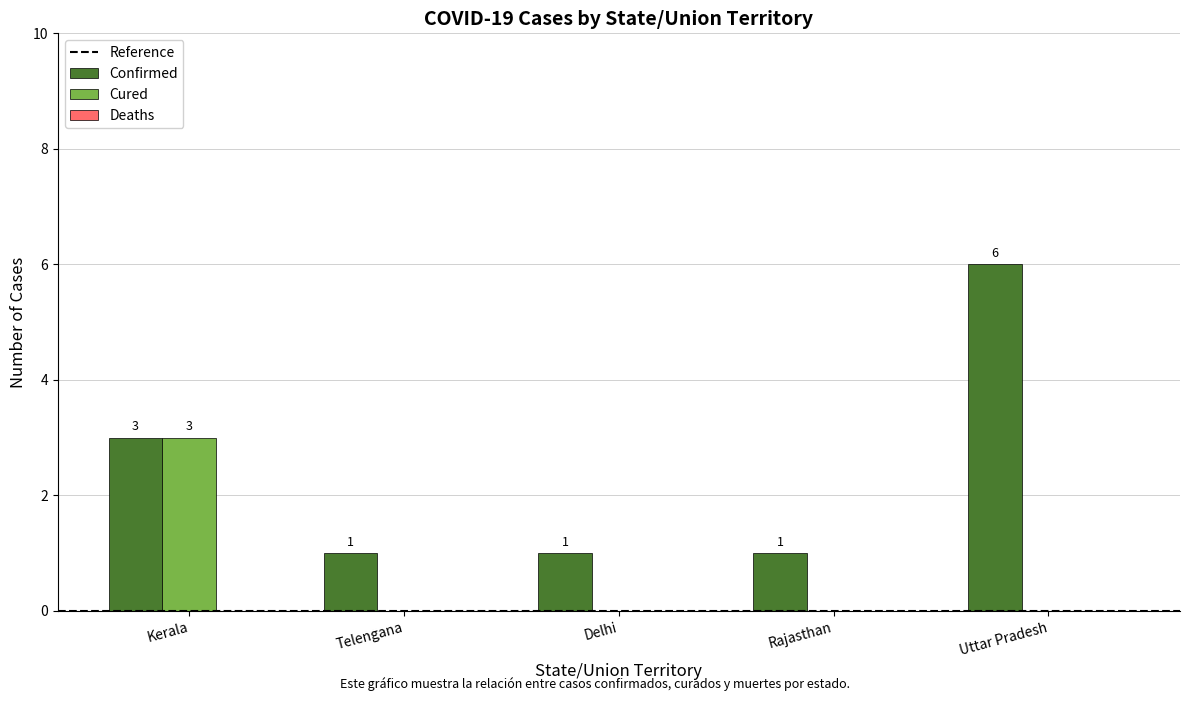

Count the number of data series in this chart.

2